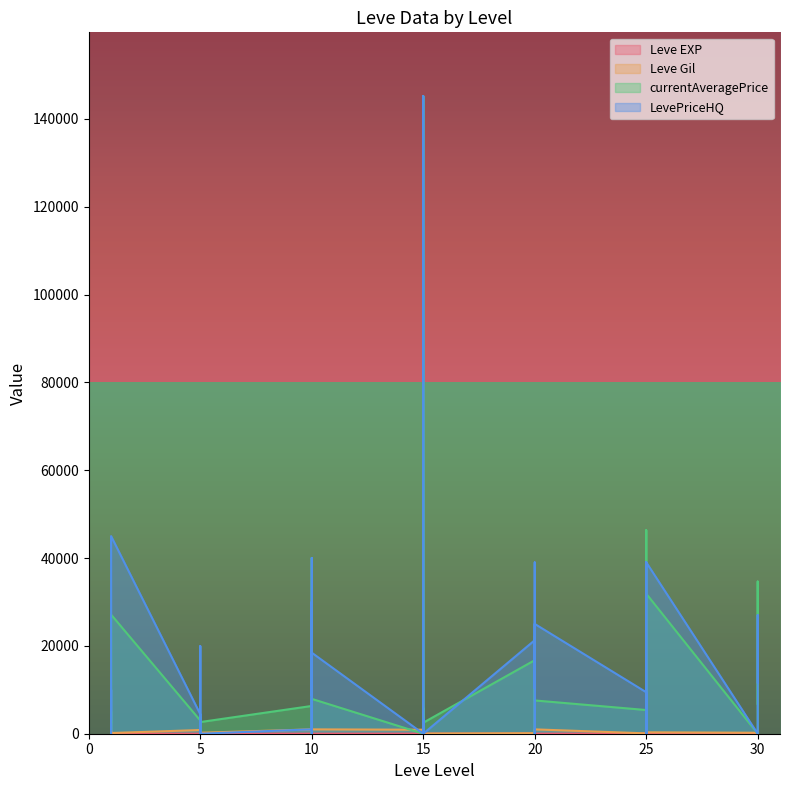

At which category is the sum across all series the highest?

15